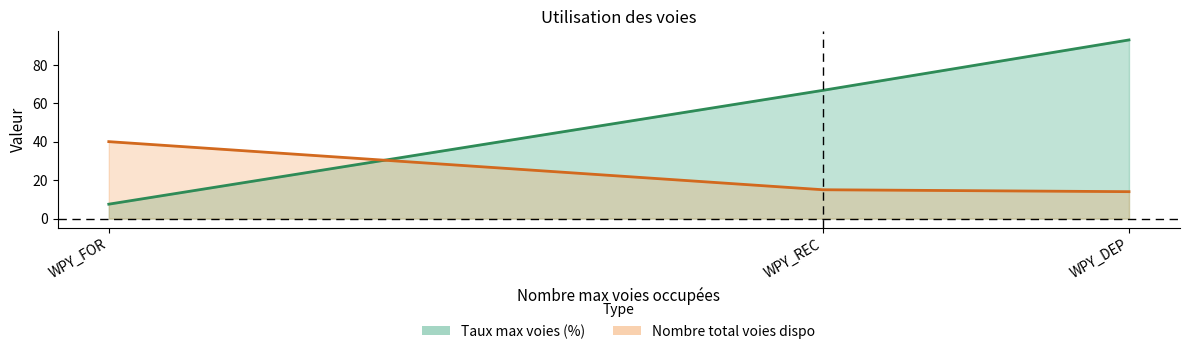

At which label does Nombre total voies dispo reach its minimum?

WPY_DEP